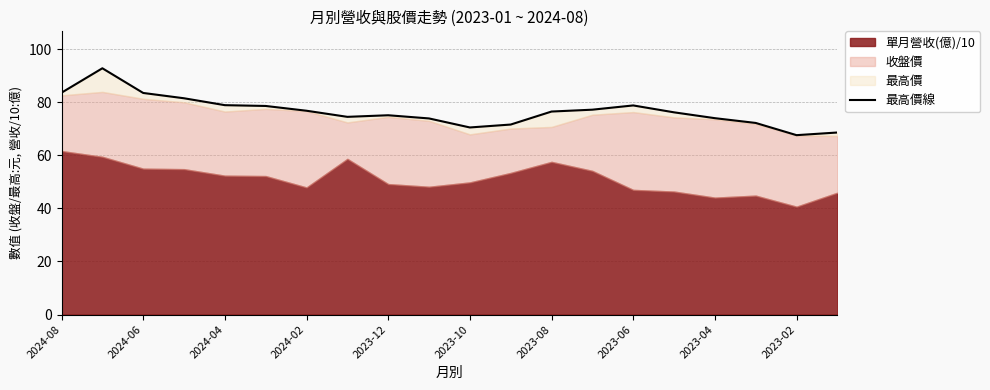

The chart shows a value of 77.2 at 13. True or false?

True